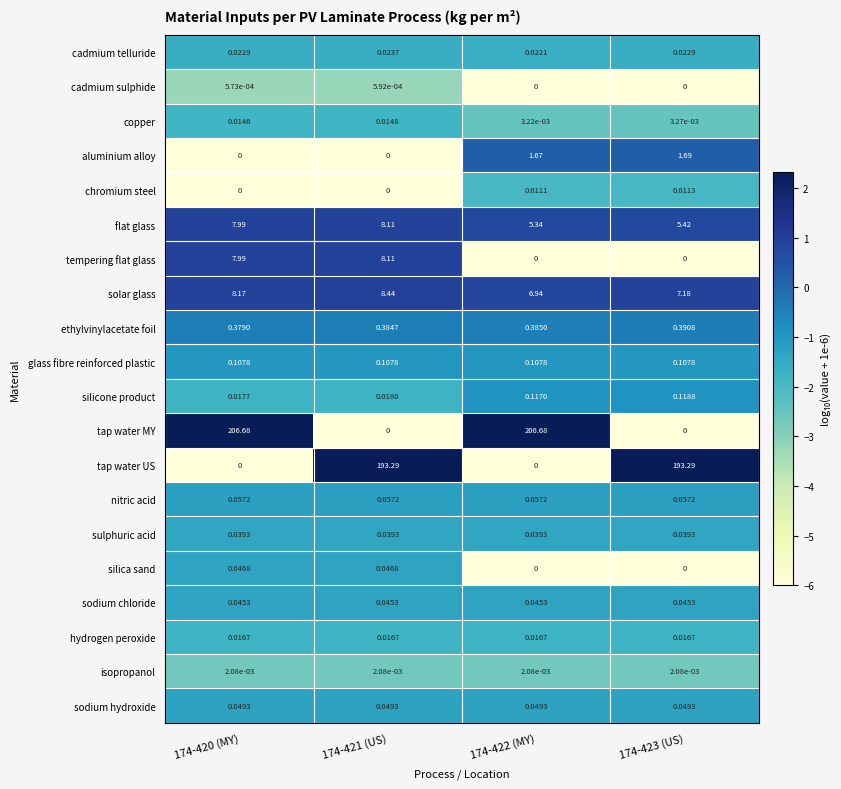

Which series has the largest total across all categories?

tap water MY